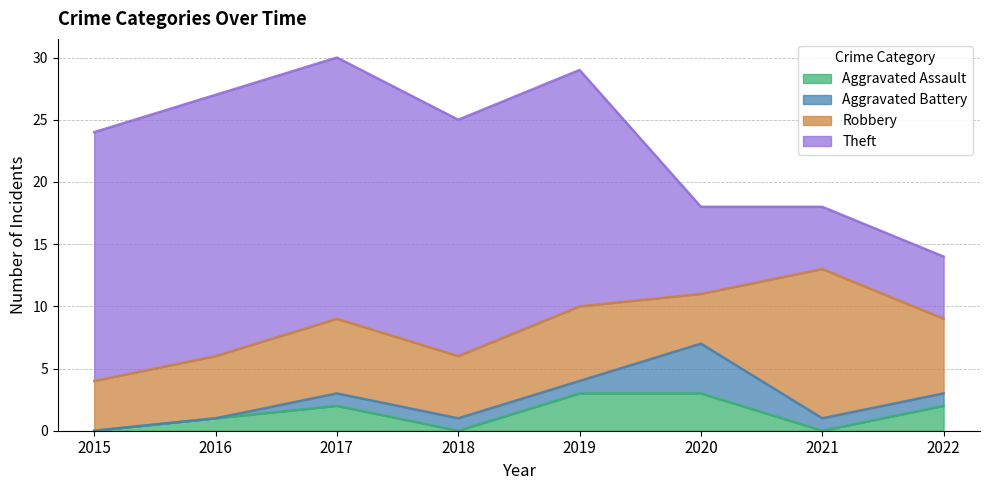

Reading left to right, extract all data points from this chart.

Aggravated Assault: 0	1	2	0	3	3	0	2
Aggravated Battery: 0	0	1	1	1	4	1	1
Robbery: 4	5	6	5	6	4	12	6
Theft: 20	21	21	19	19	7	5	5